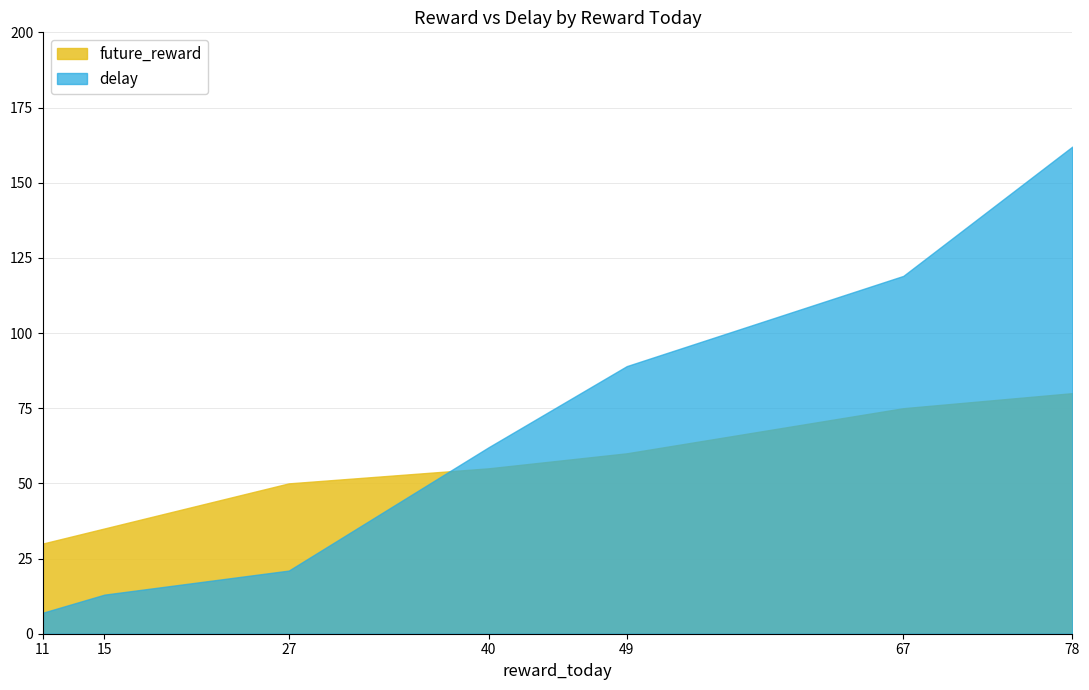

What is the spread (max minus min) of values at 67?

44